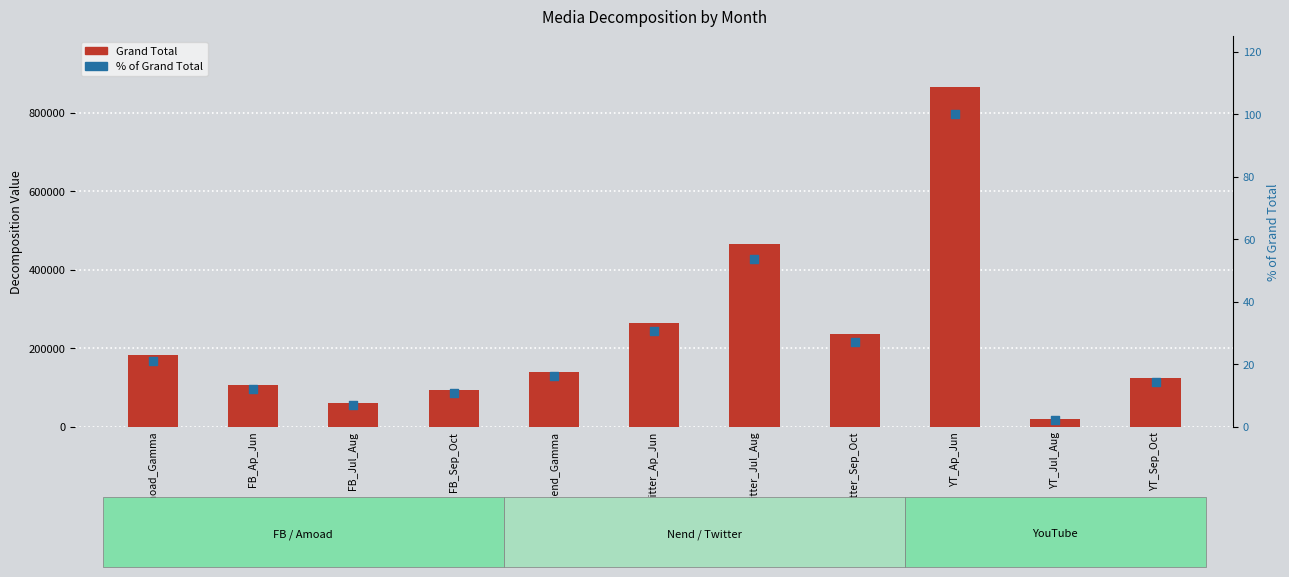

Which series contains the highest Y value?

Grand Total